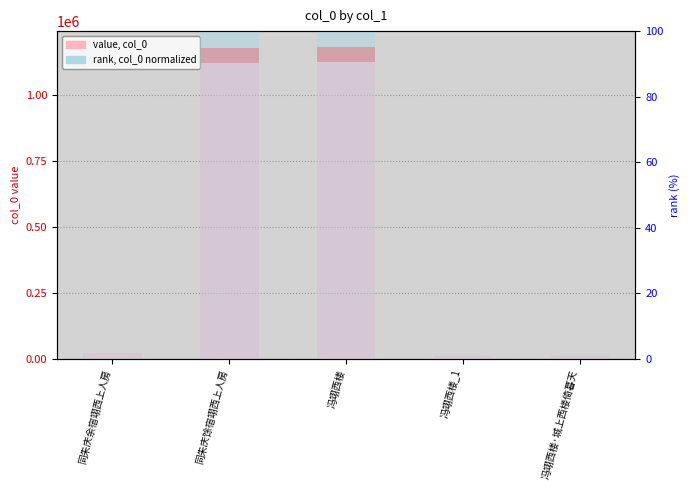

At which category does the chart reach its peak across all series?

冯翊西楼